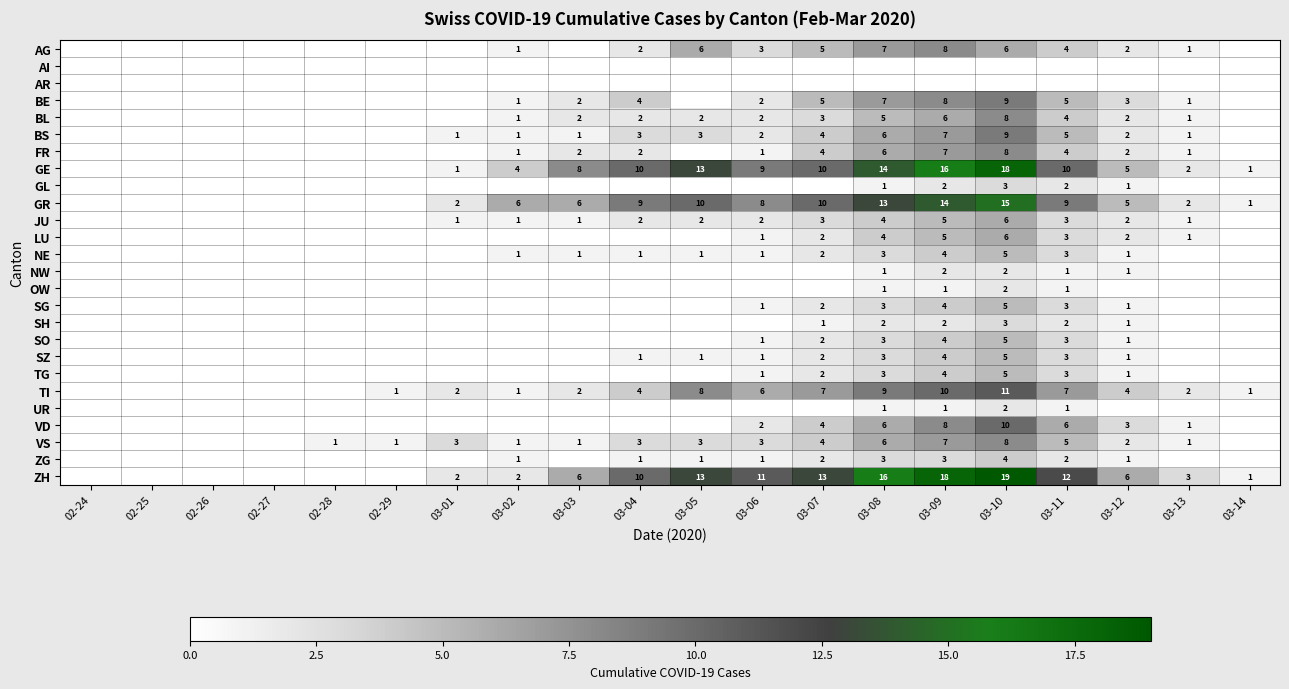

How many series are shown in this chart?

26